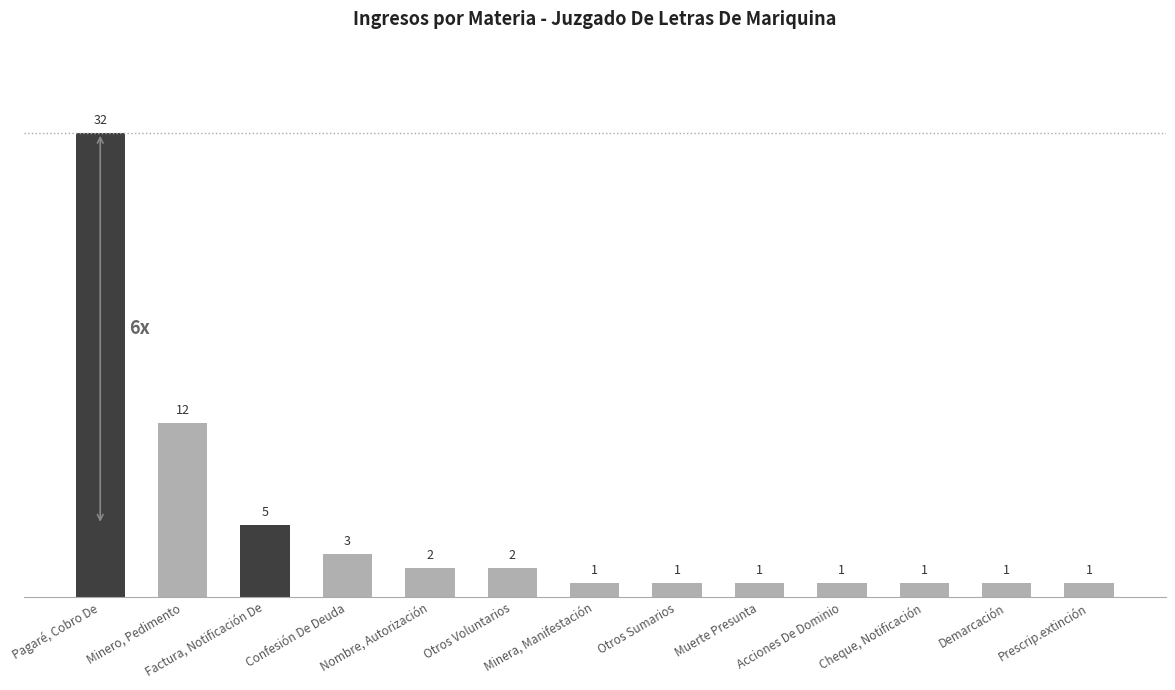

Which has a higher value, Minera, Manifestación or Minero, Pedimento?

Minero, Pedimento